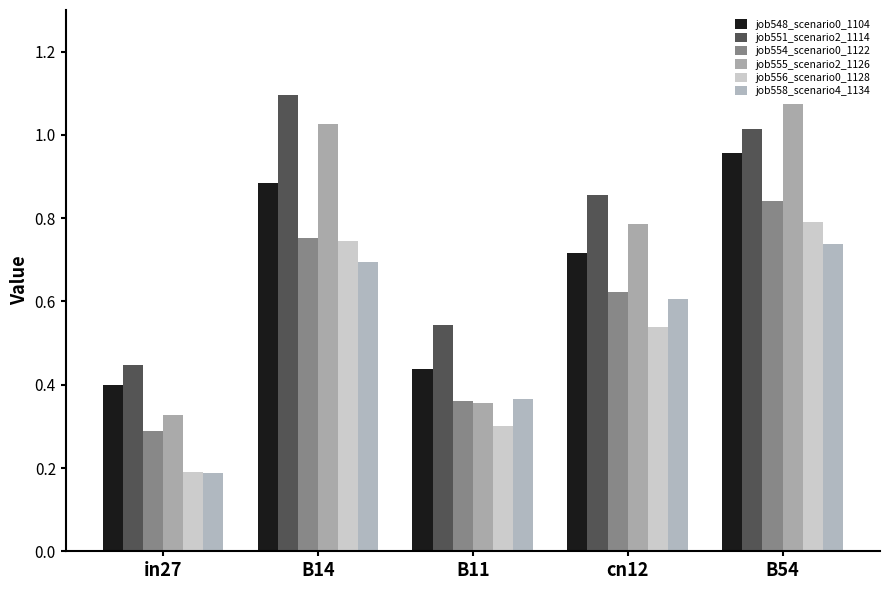

How many job556_scenario0_1128 values are between 0 and 1?

5